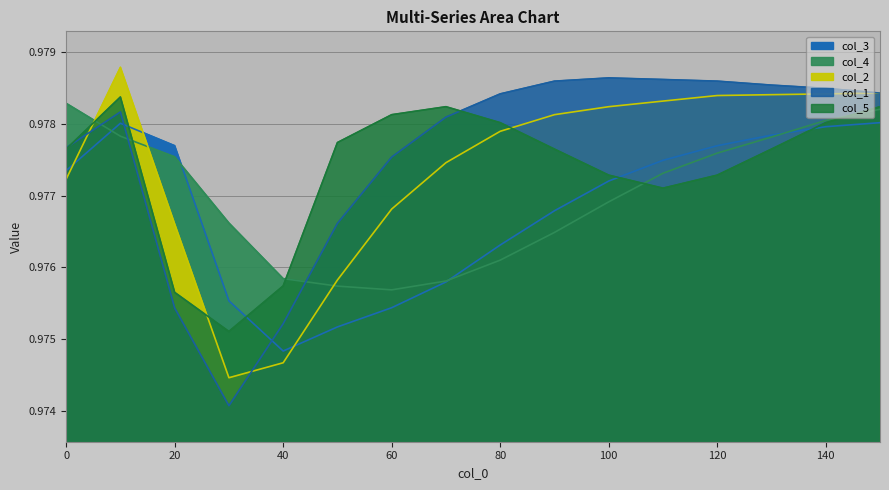

The value of col_4 at 100 is 1.0. True or false?

True